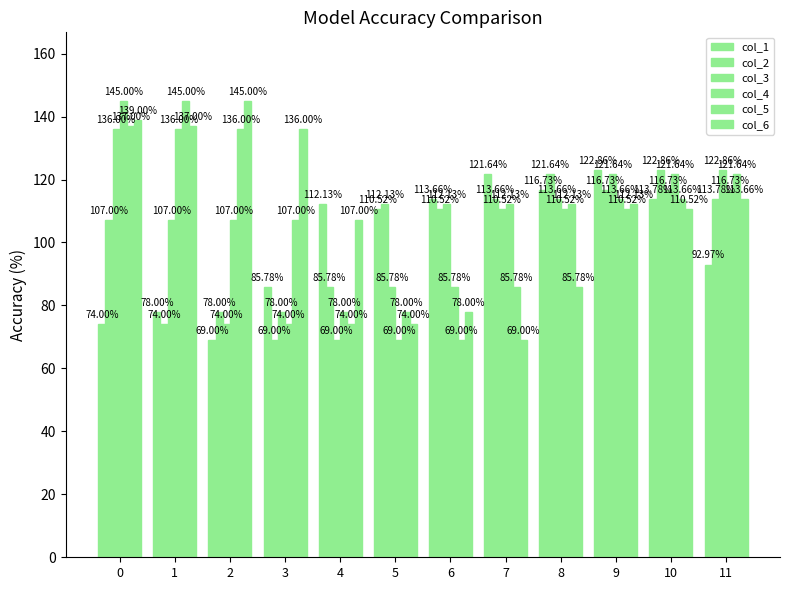

Reading right to left, extract all data points from this chart.

col_1: 93.0	113.8	122.9	116.7	121.6	113.7	110.5	112.1	85.8	69.0	78.0	74.0
col_2: 113.8	122.9	116.7	121.6	113.7	110.5	112.1	85.8	69.0	78.0	74.0	107.0
col_3: 122.9	116.7	121.6	113.7	110.5	112.1	85.8	69.0	78.0	74.0	107.0	136.0
col_4: 116.7	121.6	113.7	110.5	112.1	85.8	69.0	78.0	74.0	107.0	136.0	145.0
col_5: 121.6	113.7	110.5	112.1	85.8	69.0	78.0	74.0	107.0	136.0	145.0	137.0
col_6: 113.7	110.5	112.1	85.8	69.0	78.0	74.0	107.0	136.0	145.0	137.0	139.0